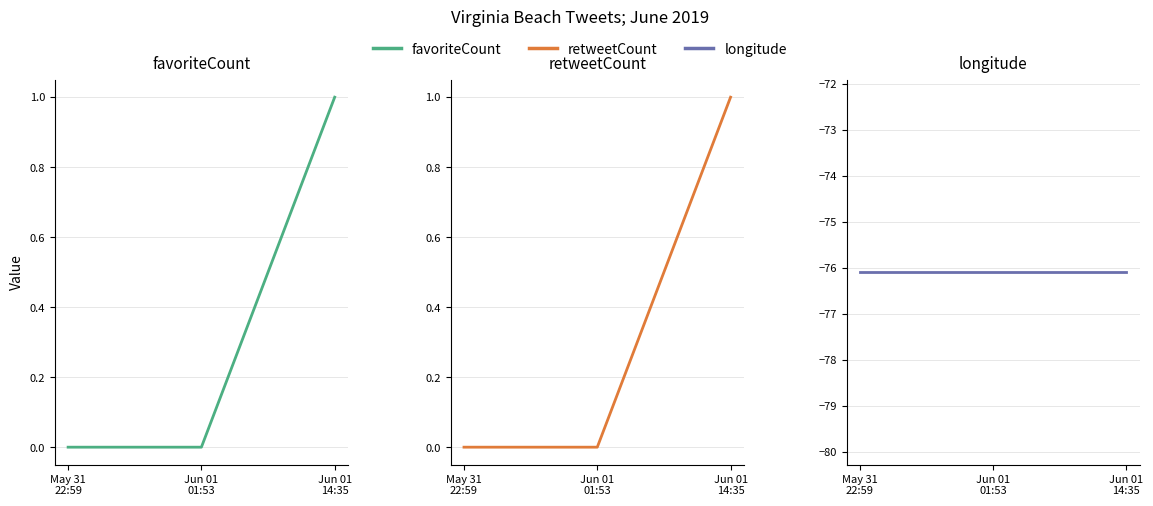

How many categories are shown in the chart?

3